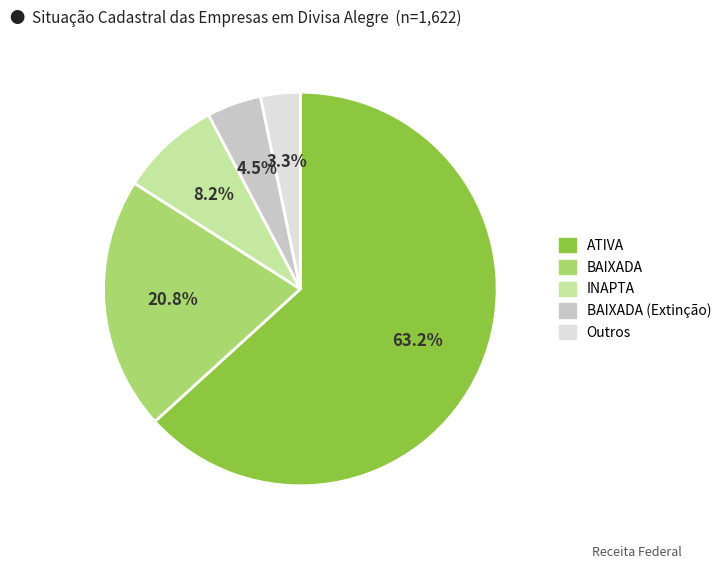

Does any single category account for the majority?

Yes